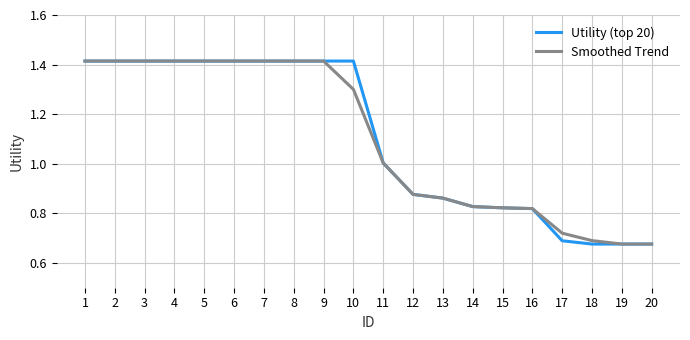

The Smoothed Trend series shows 0.2 at 18. True or false?

False